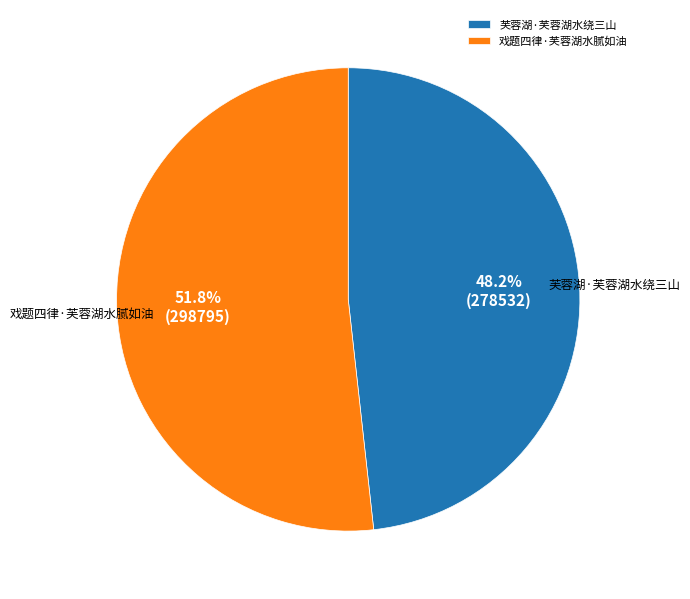

What percentage is NOT represented by 芙蓉湖·芙蓉湖水绕三山?

51.8%